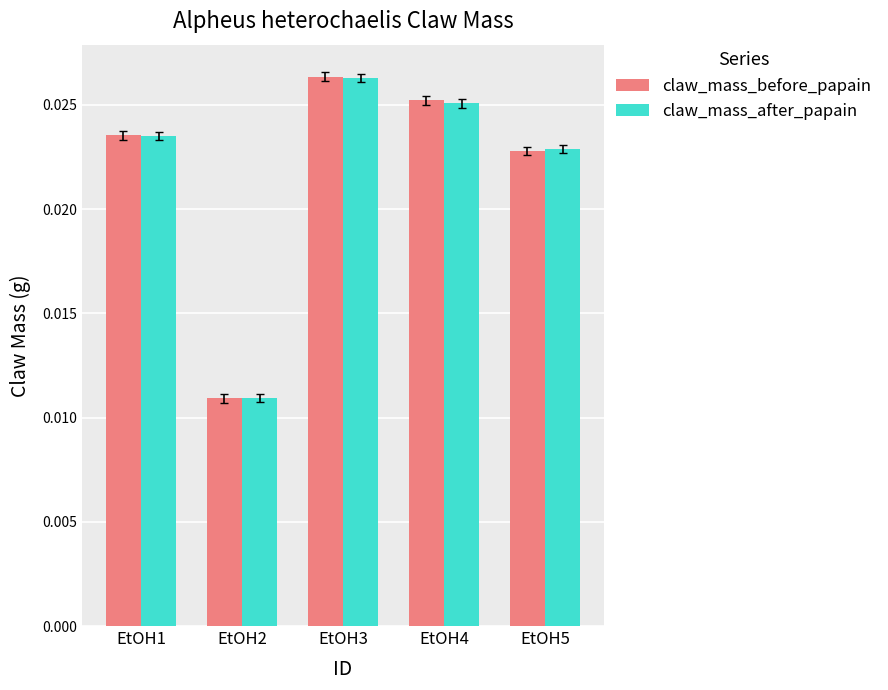

Does the chart contain any negative values?

No